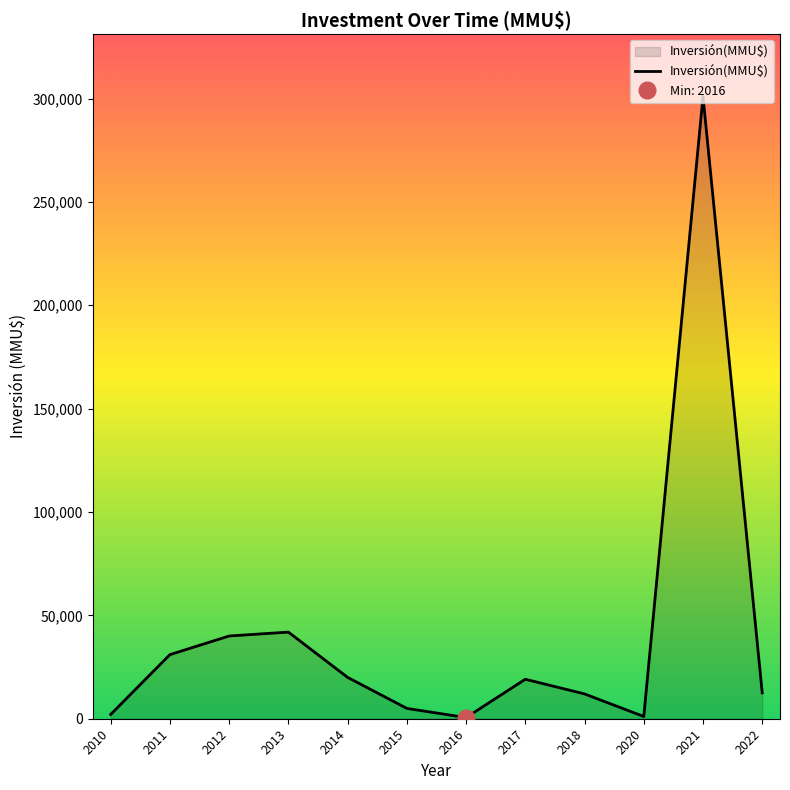

Reading left to right, what are all the values shown in this chart?

2070	31000	40020	41900	20000	5000	550	19100	12000	1083	301000	12500